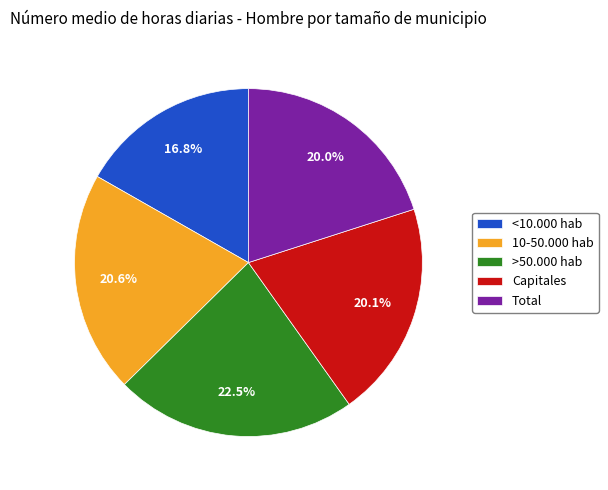

Is there a majority slice in this chart?

No